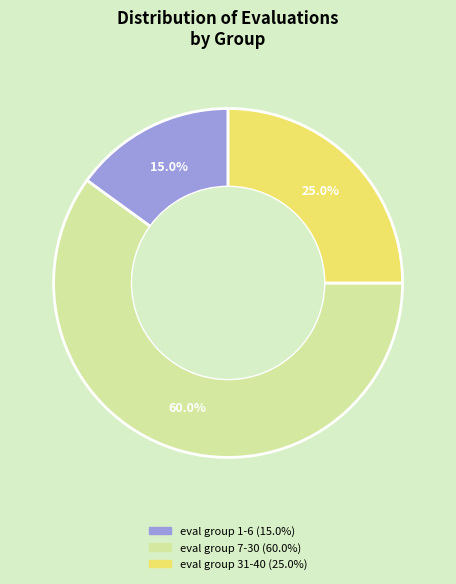

Does any single category account for the majority?

Yes